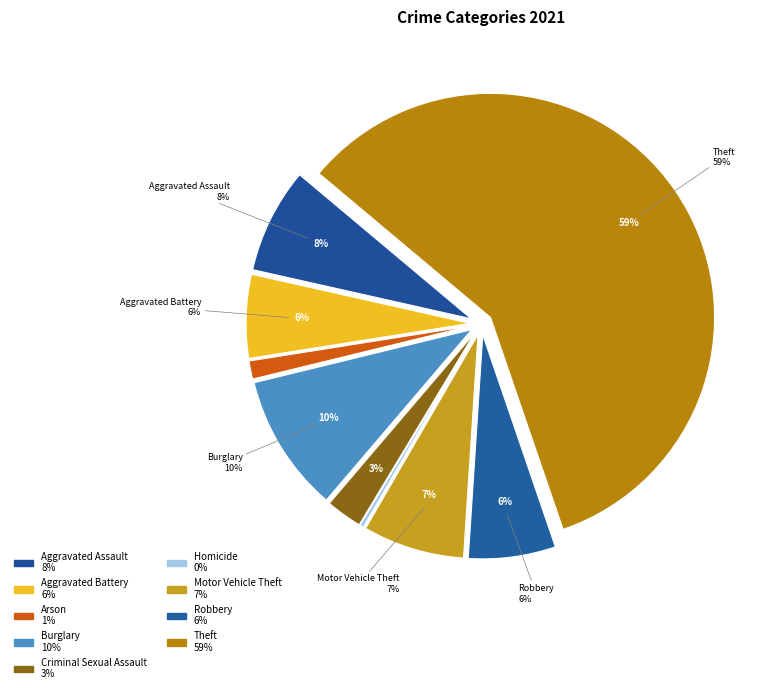

What is the smallest slice in the pie chart?

Homicide